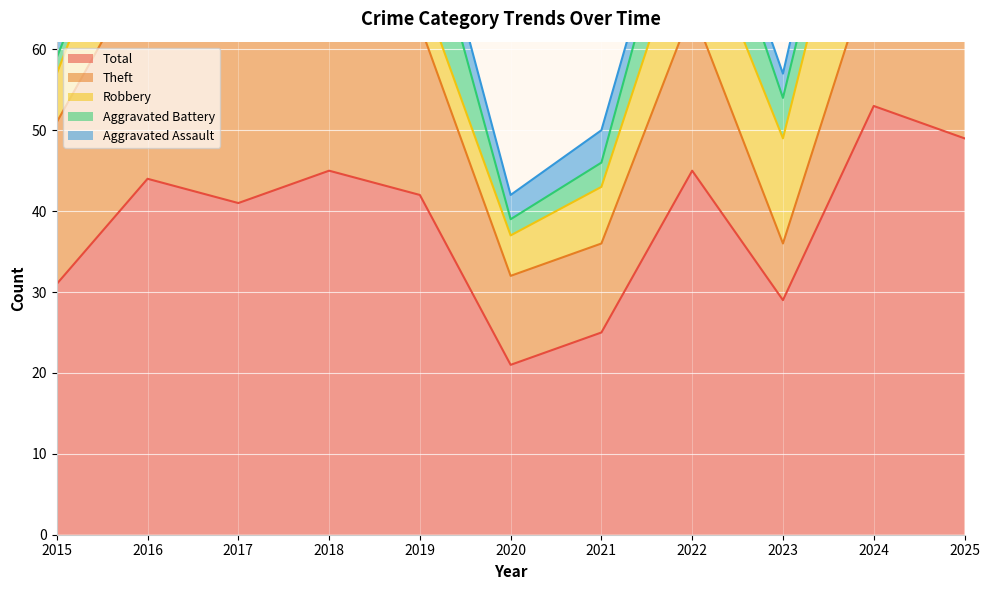

How many lines are shown in the chart?

5